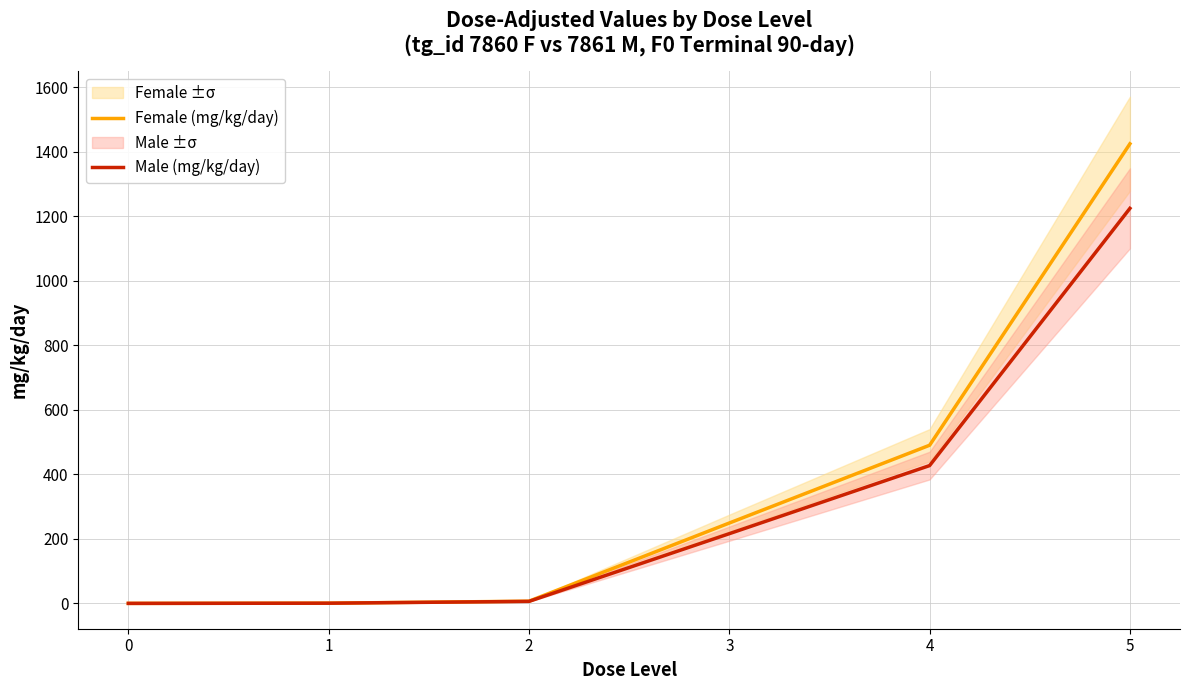

What are all the series names shown in the legend?

Female (mg/kg/day), Male (mg/kg/day)